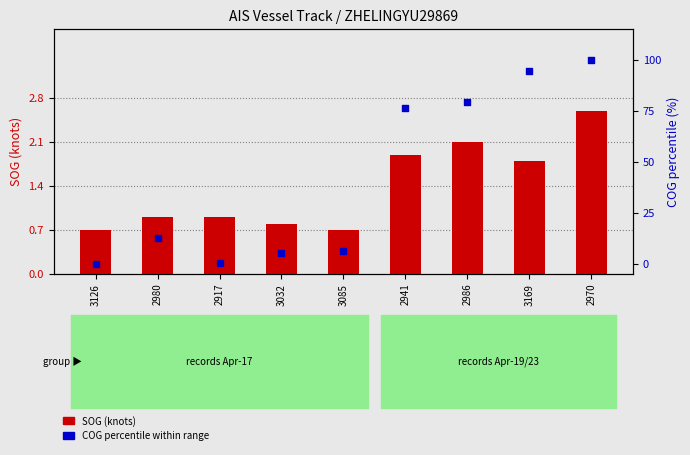

Which series has the largest Y range (max minus min)?

COG % within range